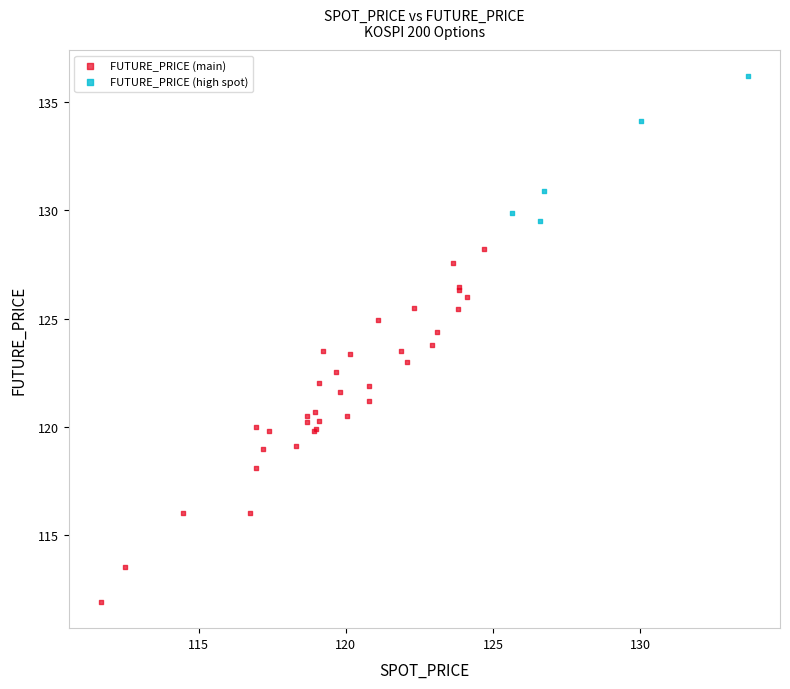

Which series reaches the minimum Y coordinate?

FUTURE_PRICE (main)